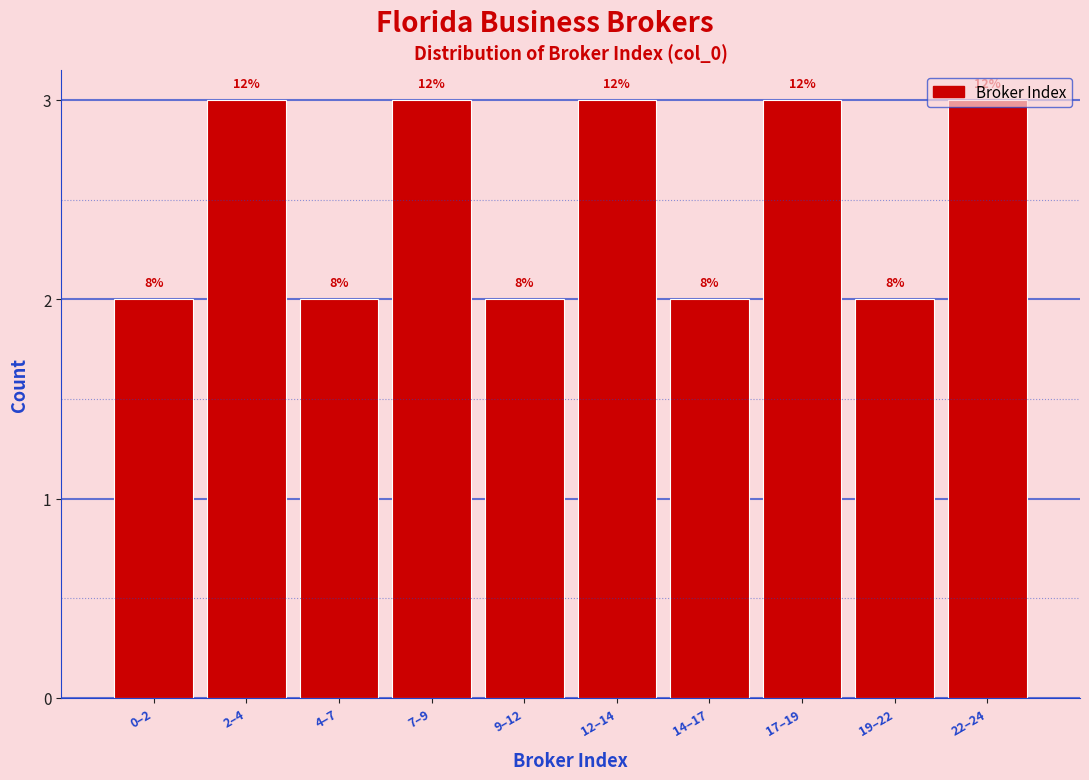

How many bars are there in total?

10